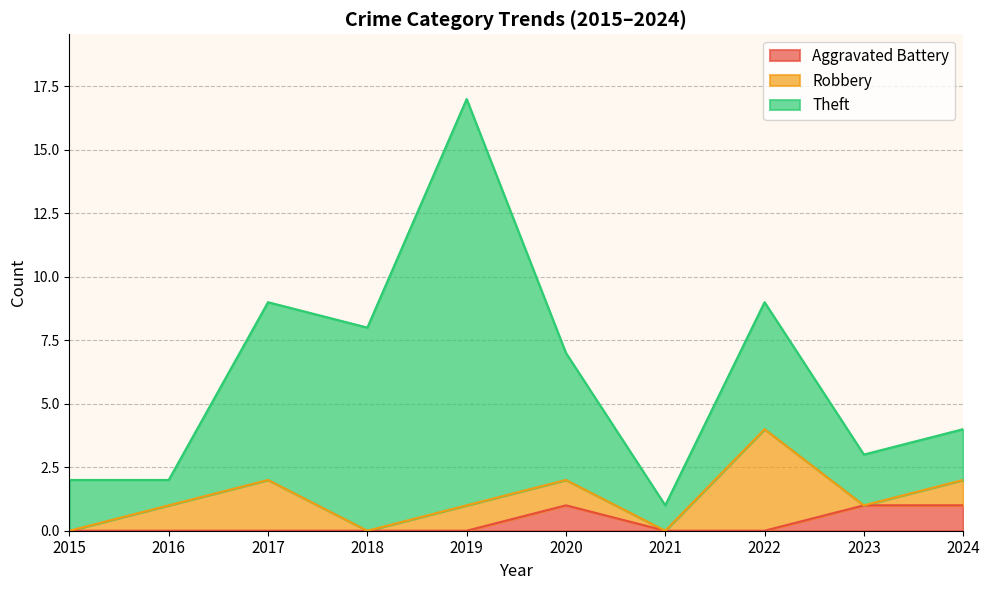

Which label corresponds to the largest value in the chart?

2019